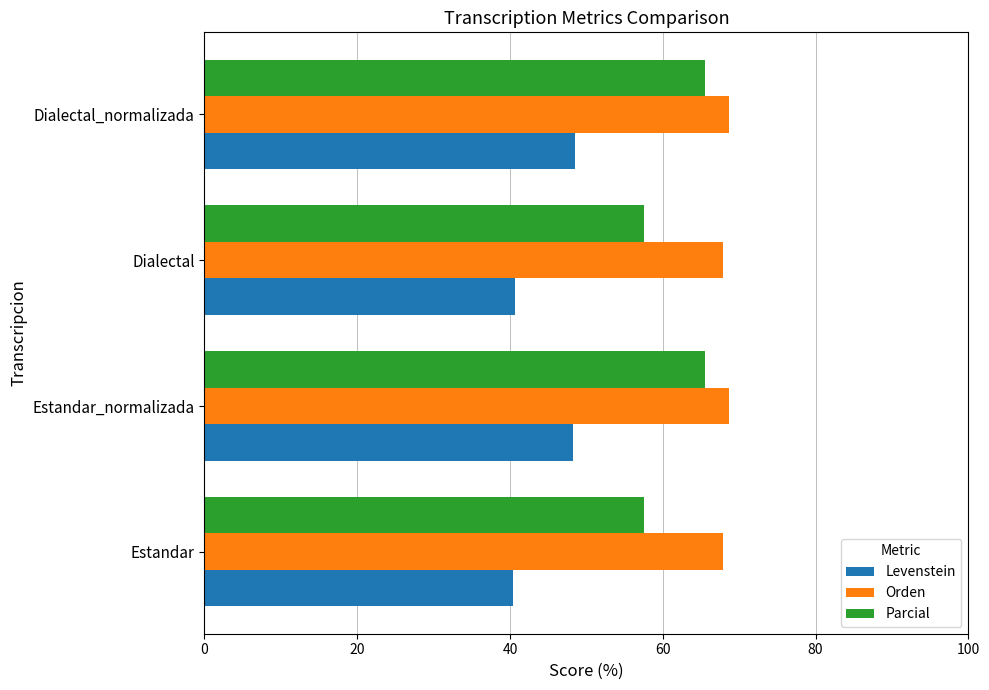

True or false: Orden has a value of 67.9 at Estandar.

True